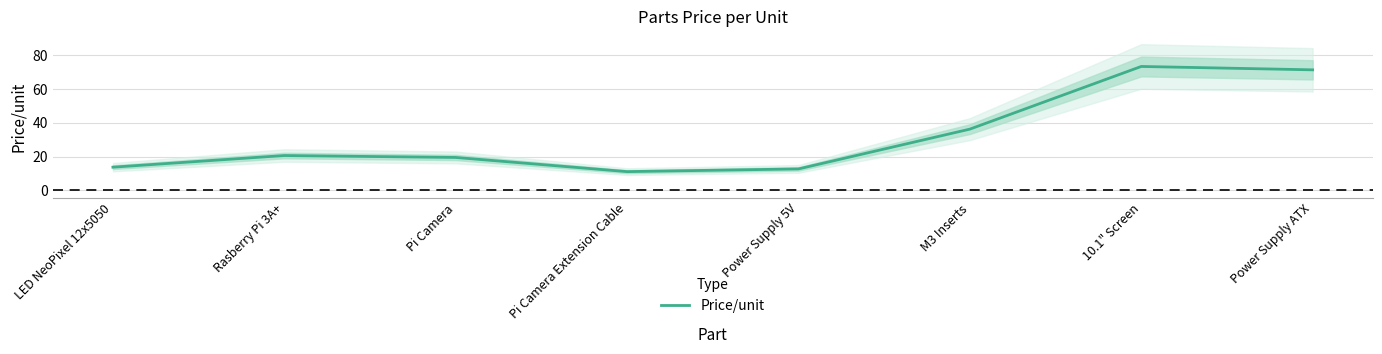

Reading left to right, what are all the values shown in this chart?

13.7	20.6	19.5	11.1	12.7	36.3	73.5	71.5